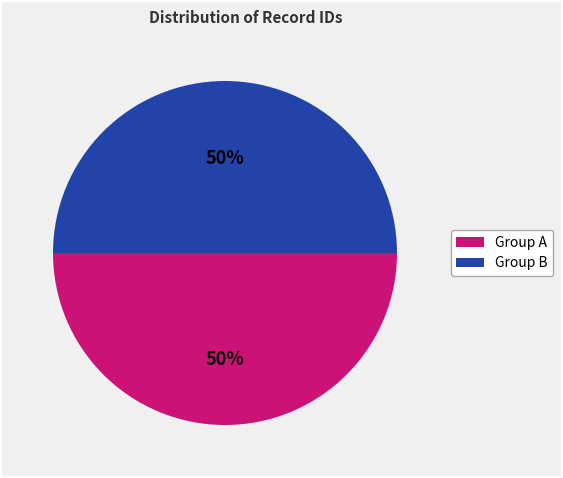

To the nearest percent, what is the average slice percentage?

50%